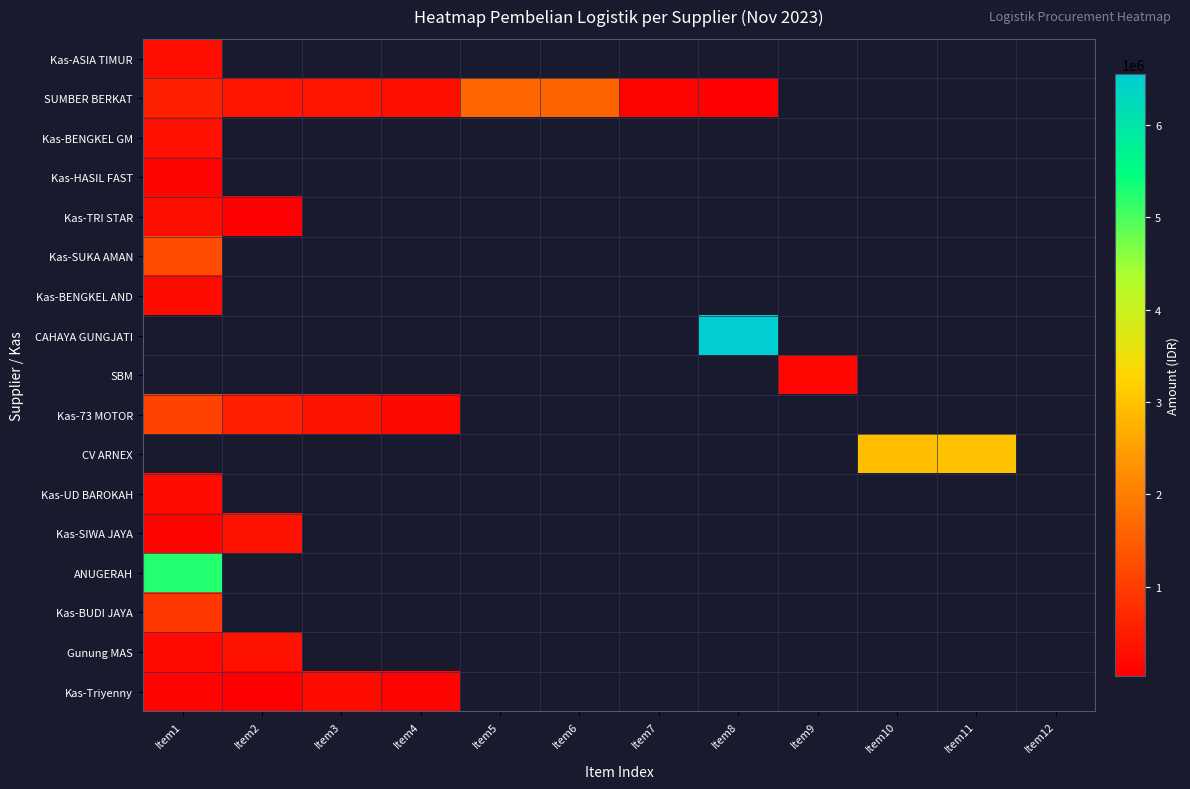

Between Item5 and Item7, which series saw the biggest shift?

SUMBER BERKAT